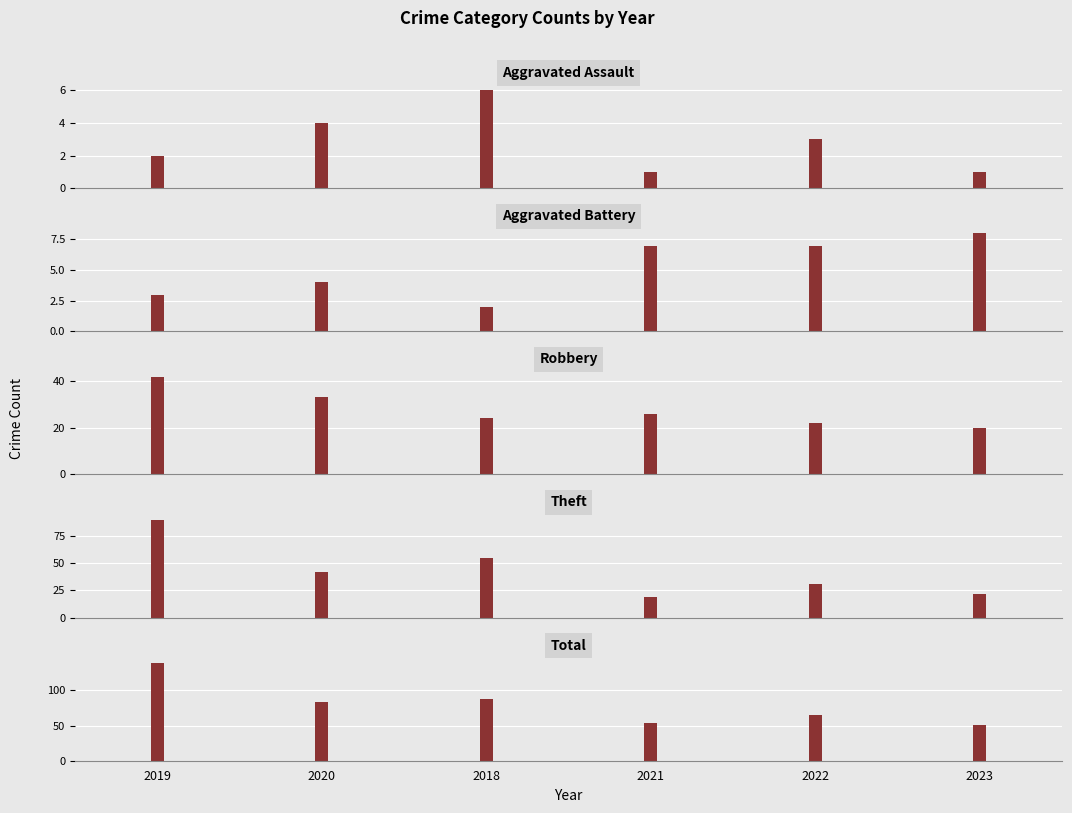

What is the highest value of the Theft series?

90